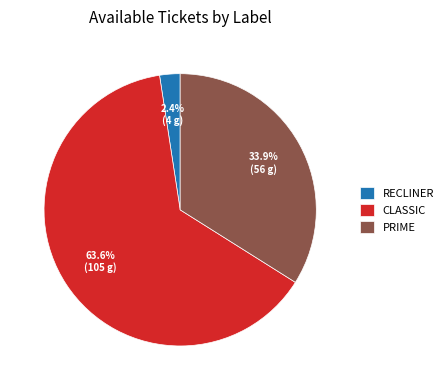

What is the smallest slice in the pie chart?

RECLINER